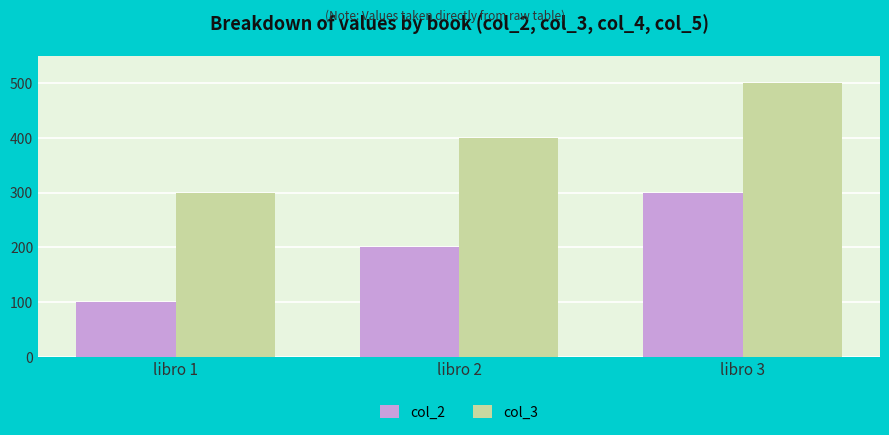

What is the difference between the col_2 values at libro 3 and libro 1?

200